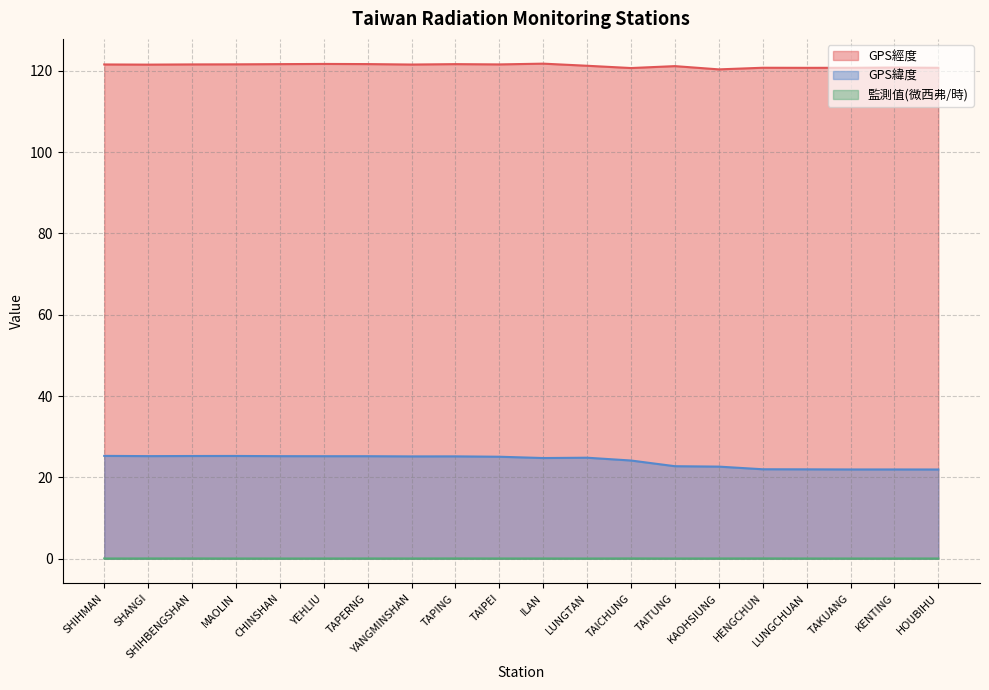

What are all the series names shown in the legend?

GPS經度, GPS緯度, 監測值(微西弗/時)